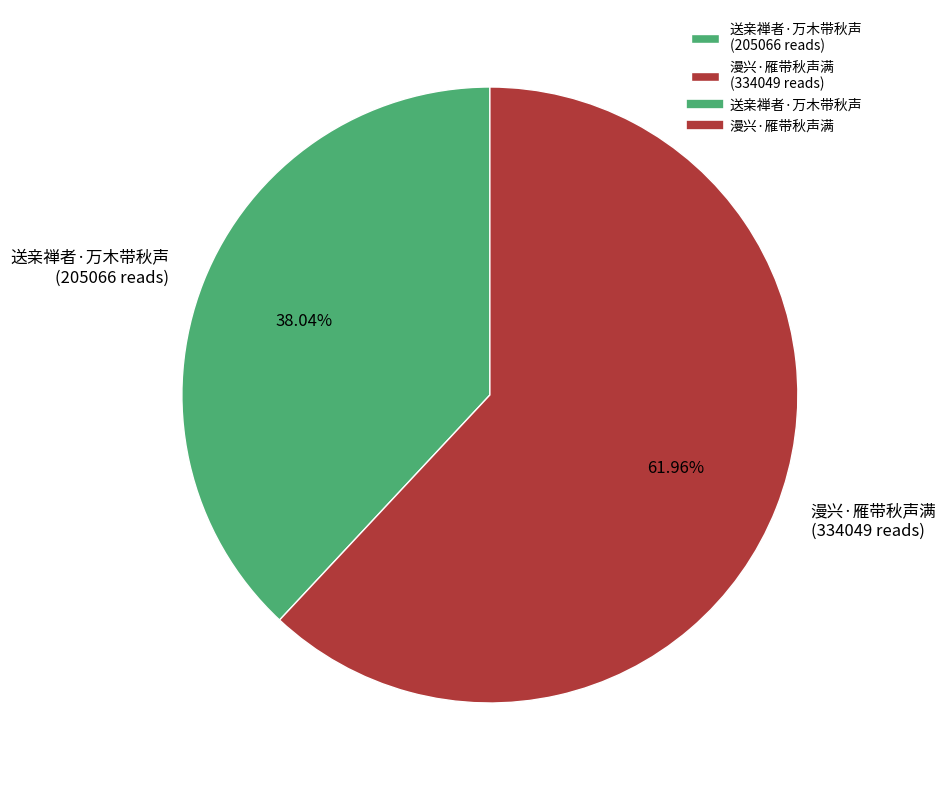

Which slice is the smallest?

送亲禅者·万木带秋声